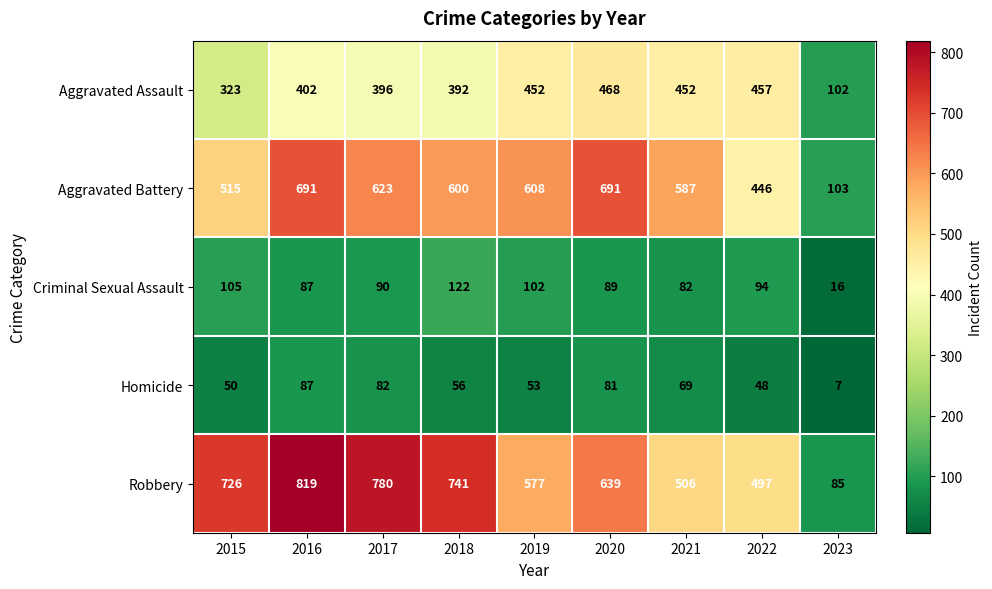

What is the sum of all Robbery values?

5370